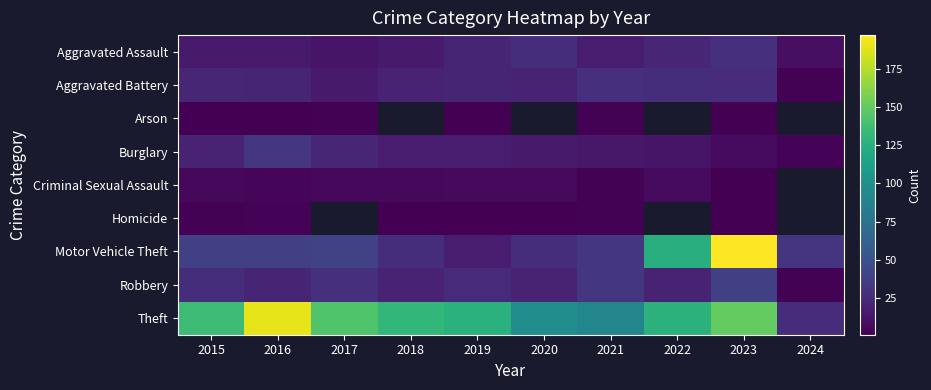

Count the number of data series in this chart.

9